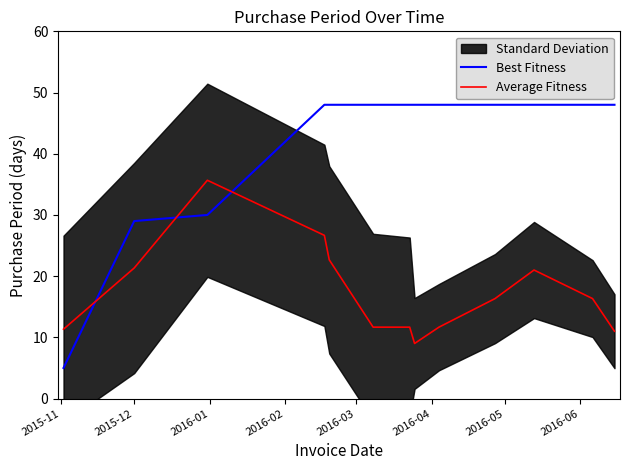

True or false: Best Fitness and Average Fitness intersect in this chart.

True